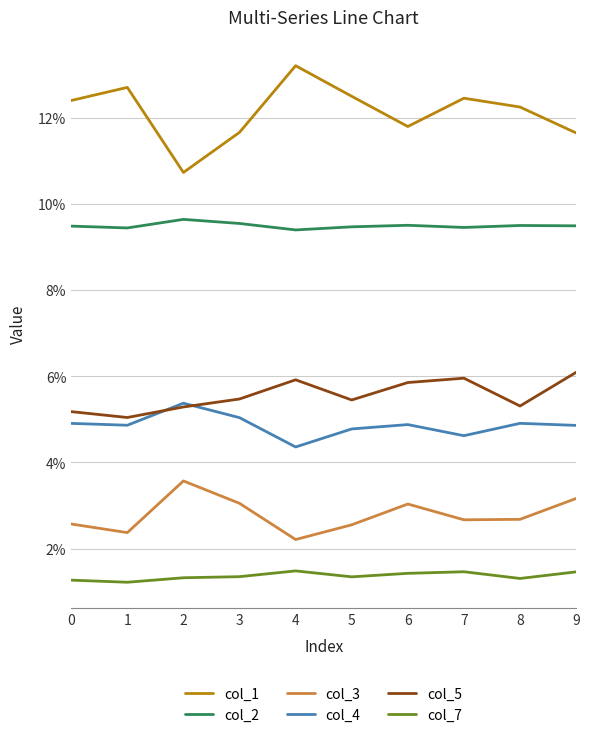

What are all the series names shown in the legend?

col_1, col_2, col_3, col_4, col_5, col_7